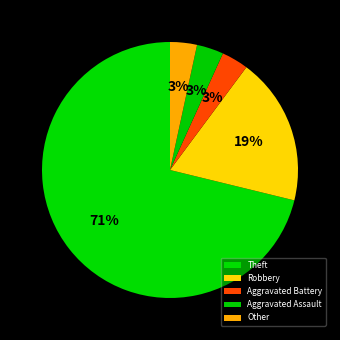

How many segments does this pie chart have?

5